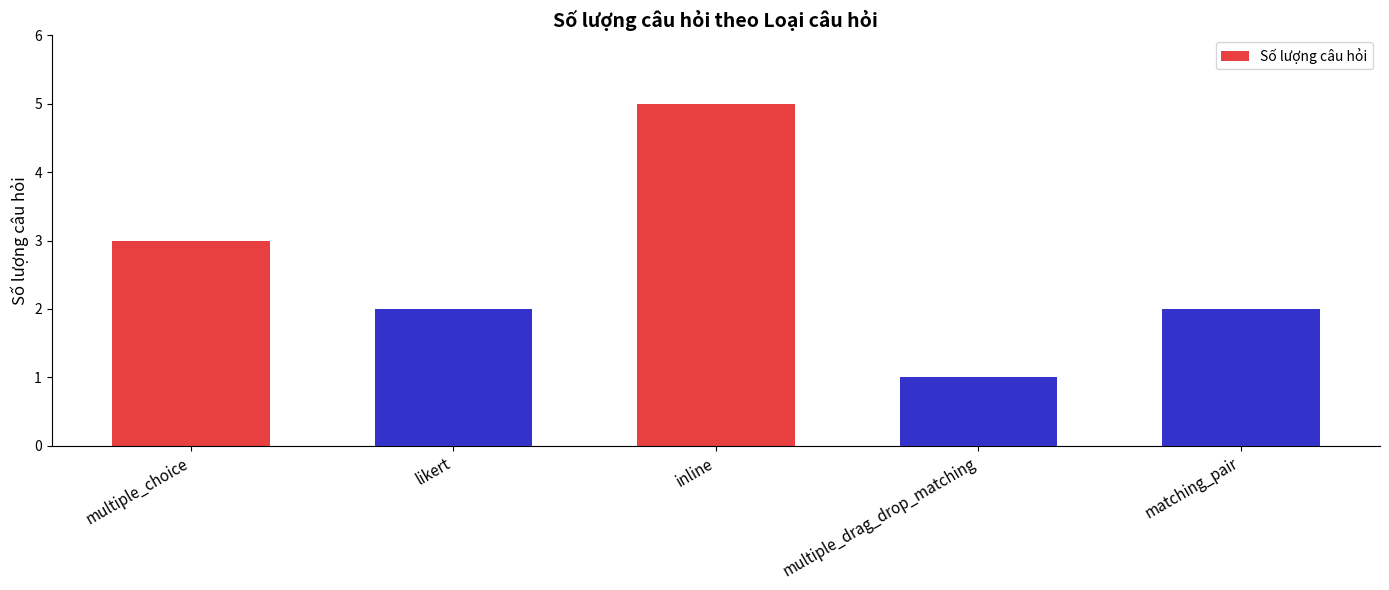

What is the difference between the maximum and minimum values?

4